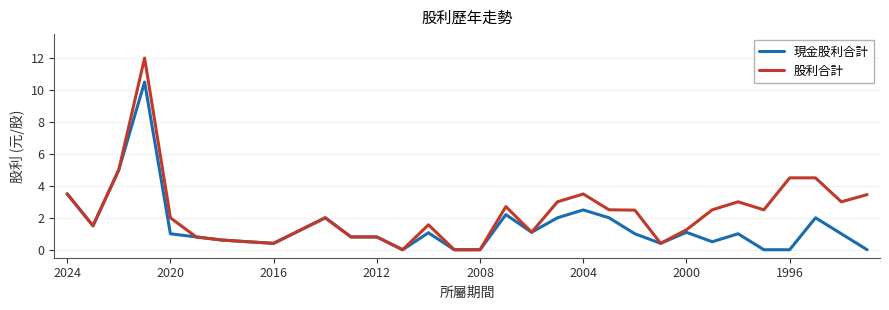

Which series has the widest spread of values?

股利合計